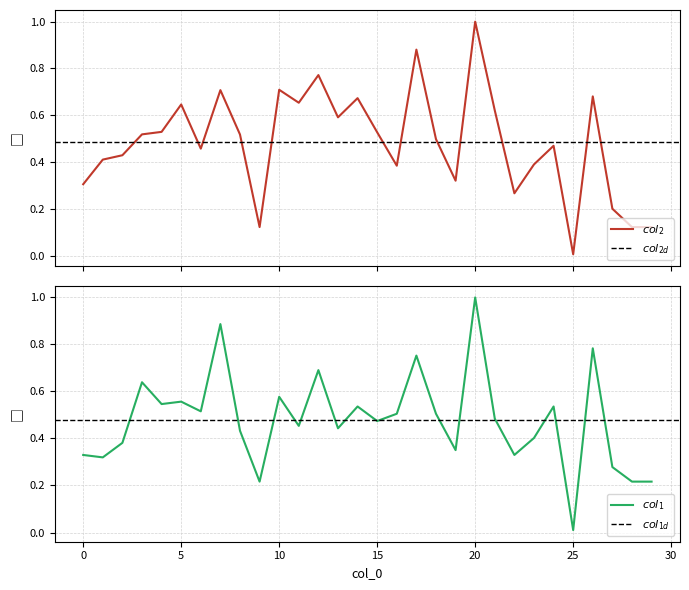

Is it true that col_1 equals 0.0 at 25?

False